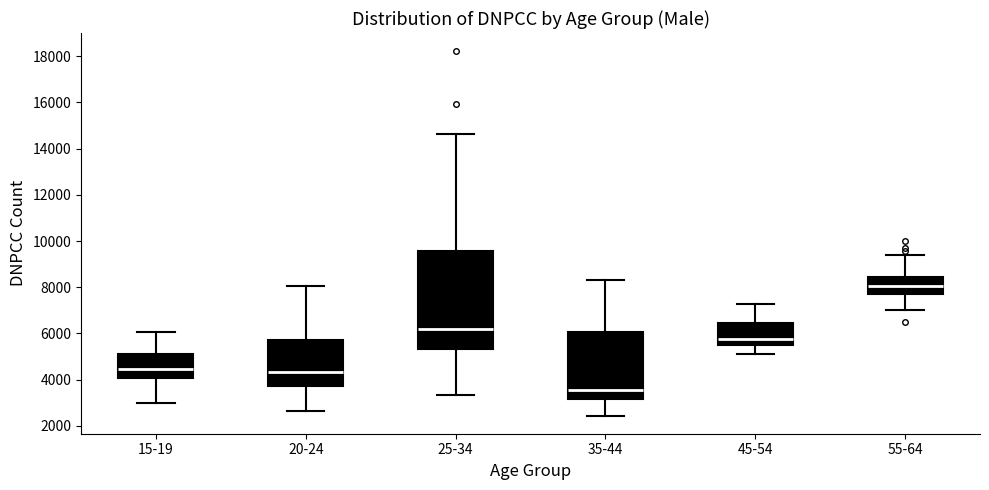

Where does the upper whisker of the box for 20-24 end on the y-axis? The values are not printed on the chart, so give them approximately, as read against the axis.

8000